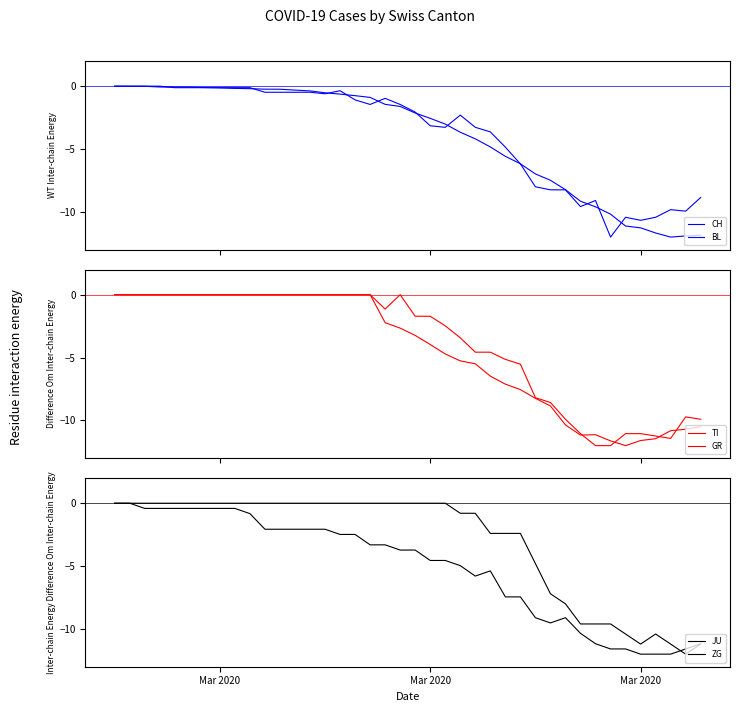

Is this an area chart (filled region under the line)?

No